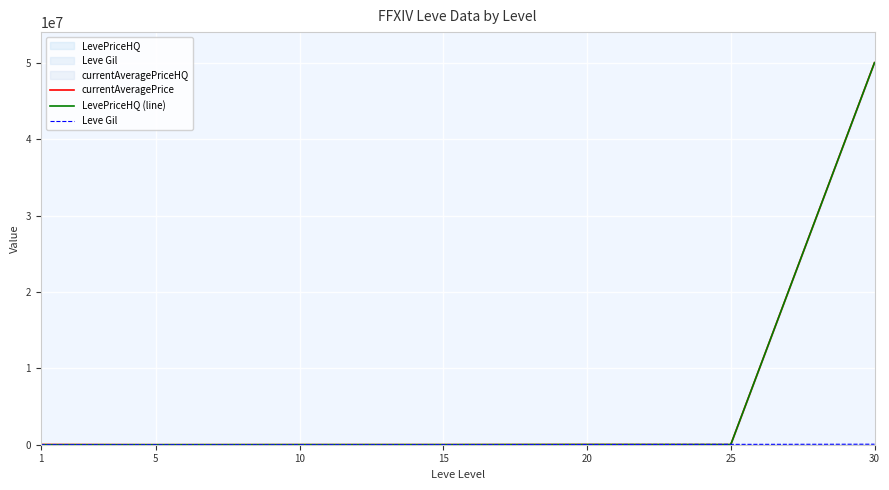

Does the chart display data point markers on the line(s)?

No